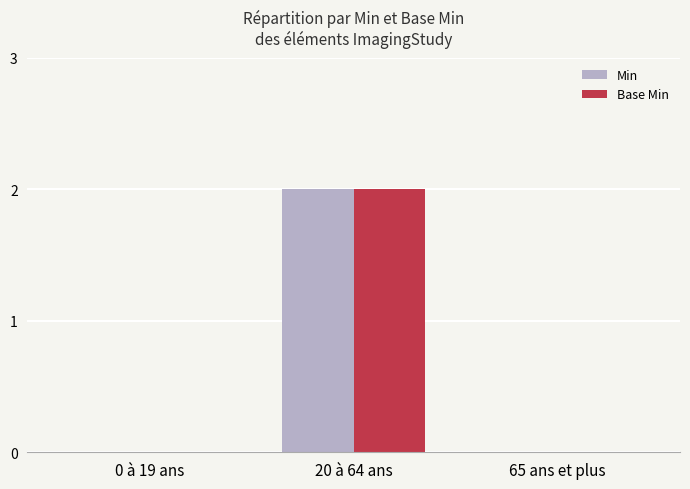

The value of Min at 65 ans et plus is 0. True or false?

True